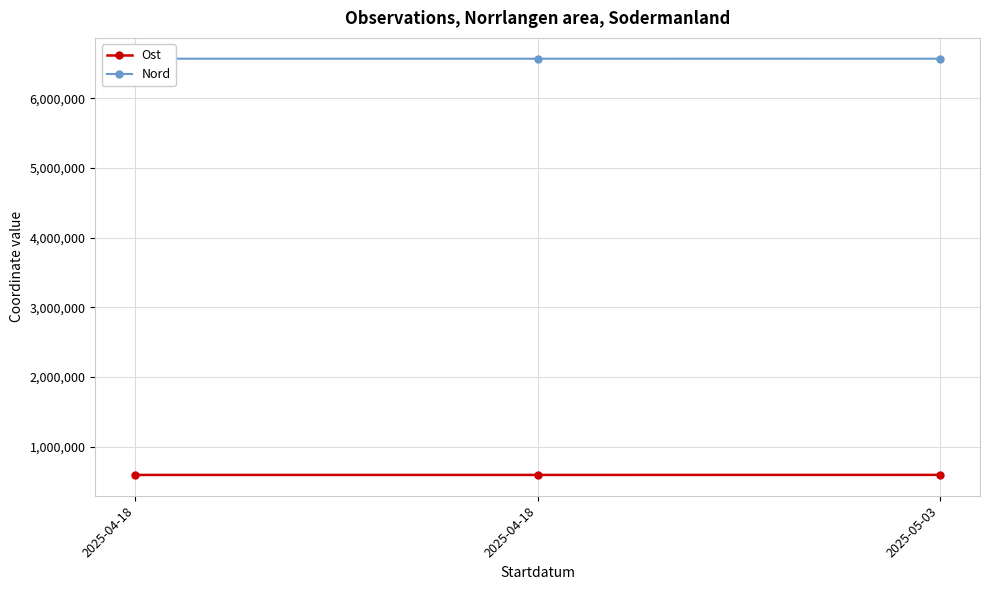

Reading left to right, list all the values displayed in this chart.

Ost: 595216	595039	595902
Nord: 6567597	6567586	6567429